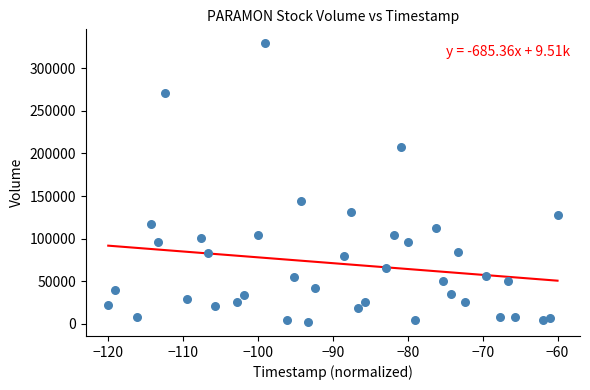

What Y value in the scatter plot is closest to 165732?

144387